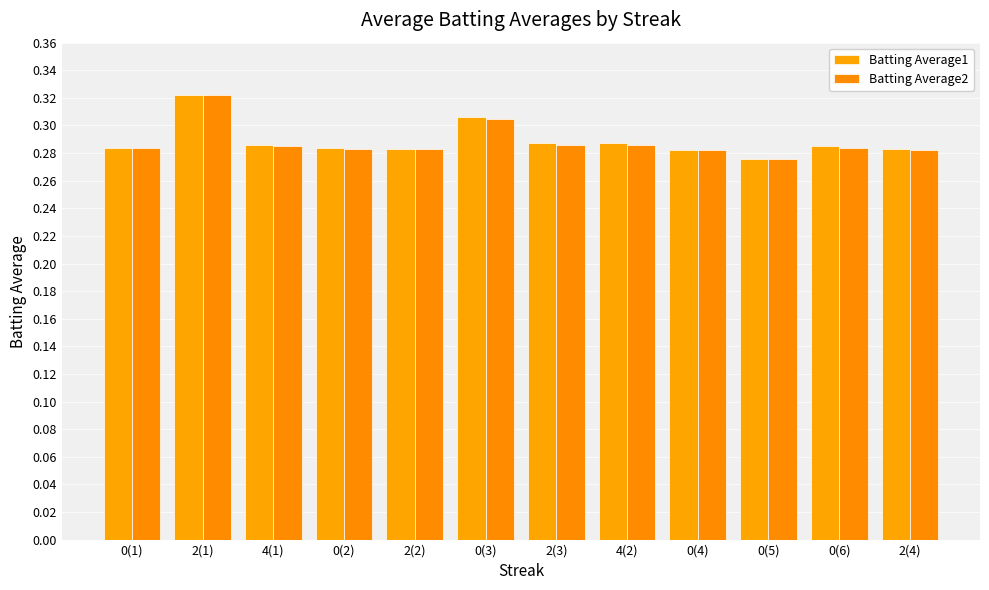

Which series has the largest total across all categories?

Batting Average1